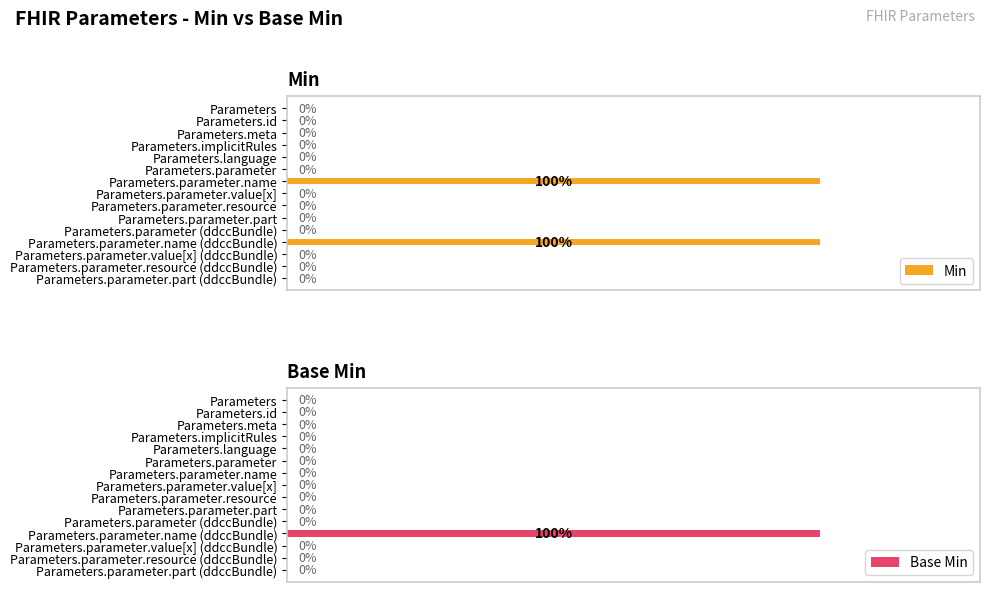

Which series has the largest total across all categories?

Min